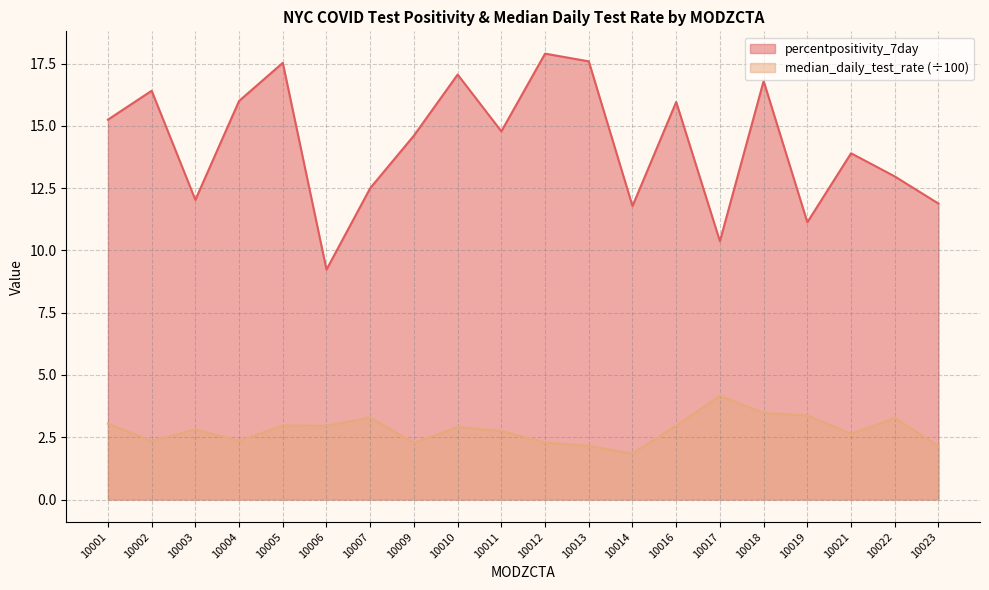

At which label does median_daily_test_rate reach its minimum?

10014